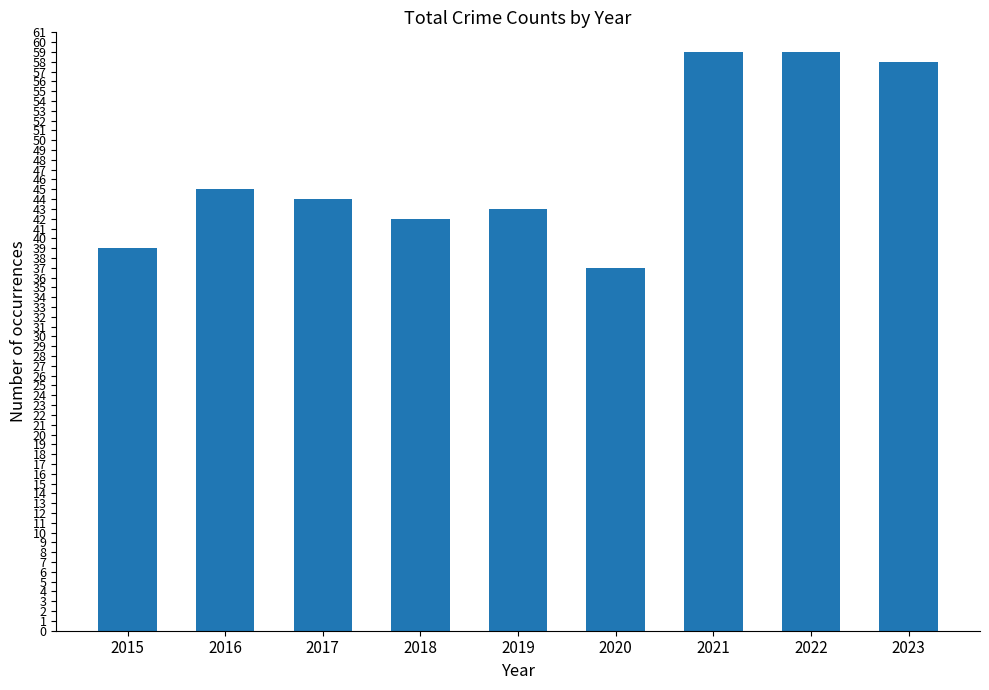

Is it true that the value at 2015 is 20?

False